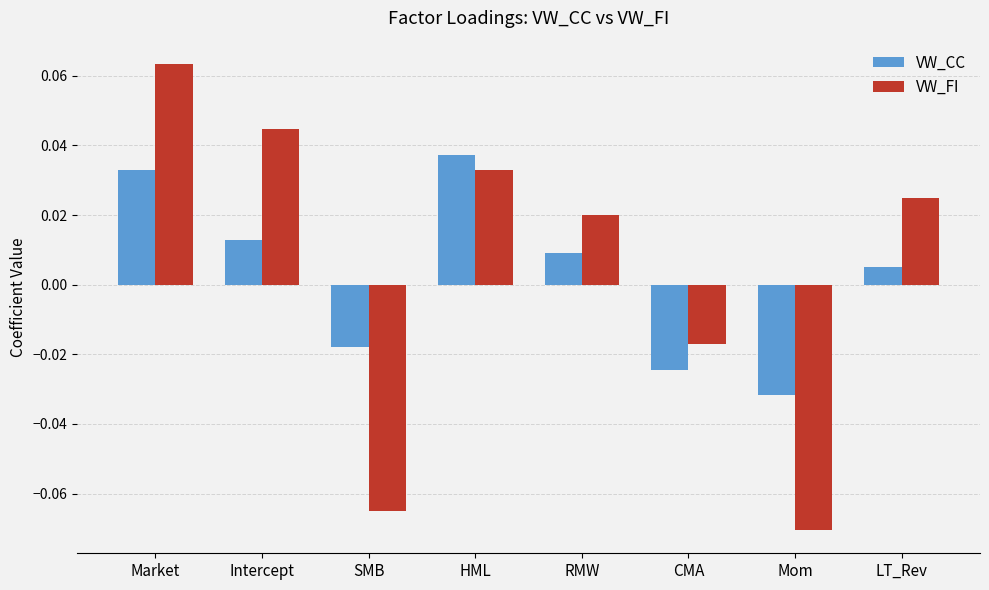

What are all the series names shown in the legend?

VW_CC, VW_FI